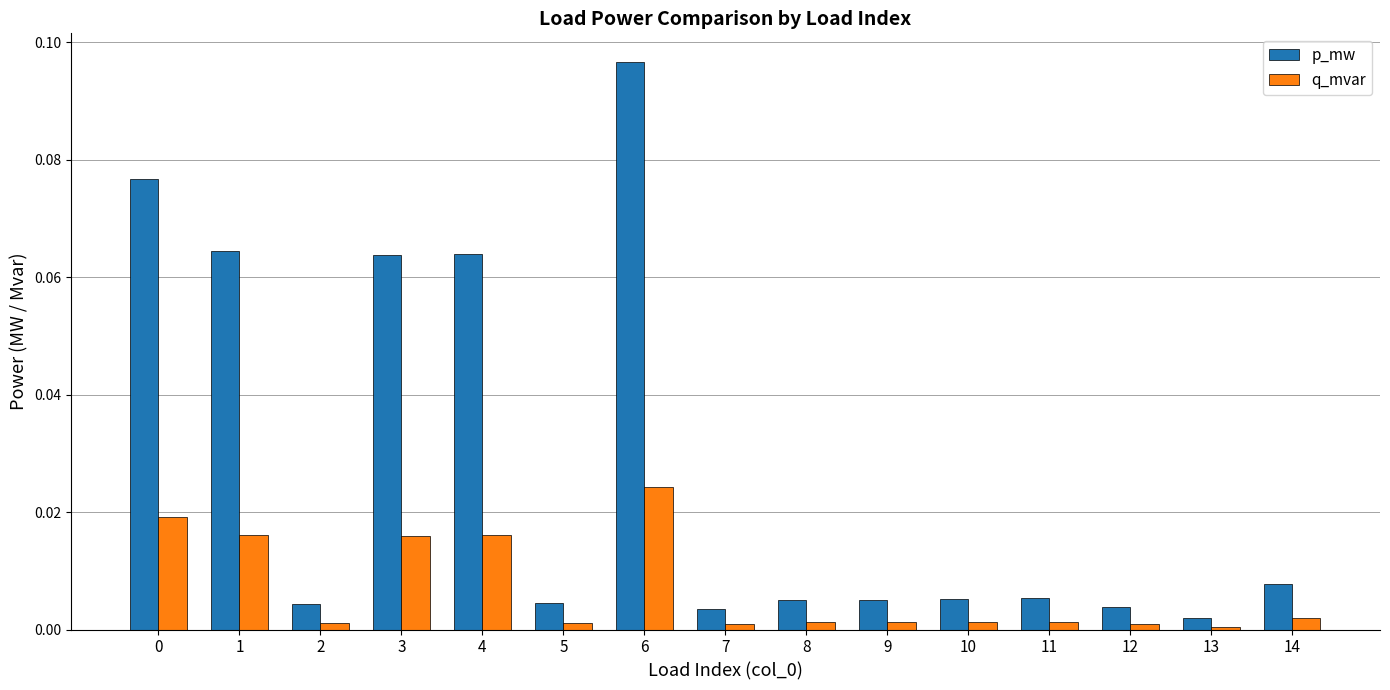

Between 0 and 2, which series saw the biggest shift?

p_mw